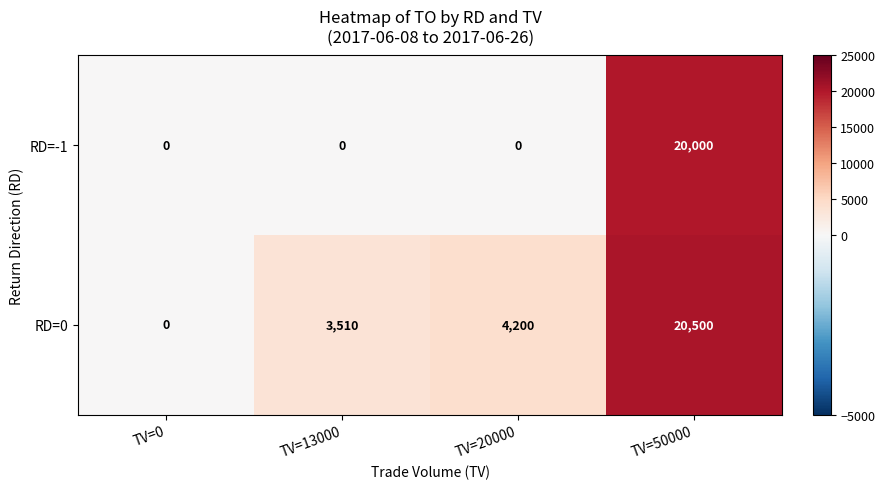

How many categories are shown in the chart?

4